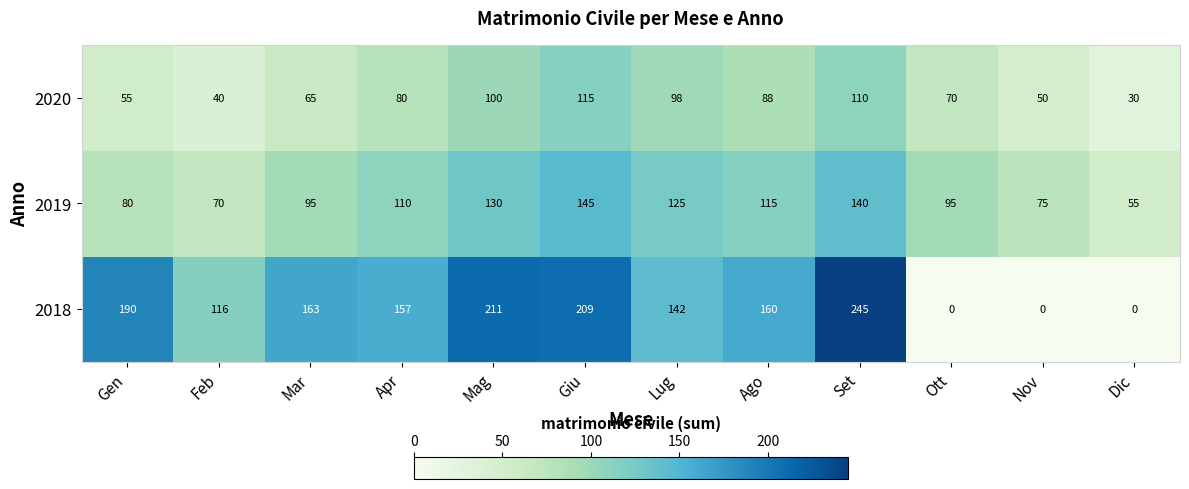

What is the difference between the highest and lowest values at Feb?

76